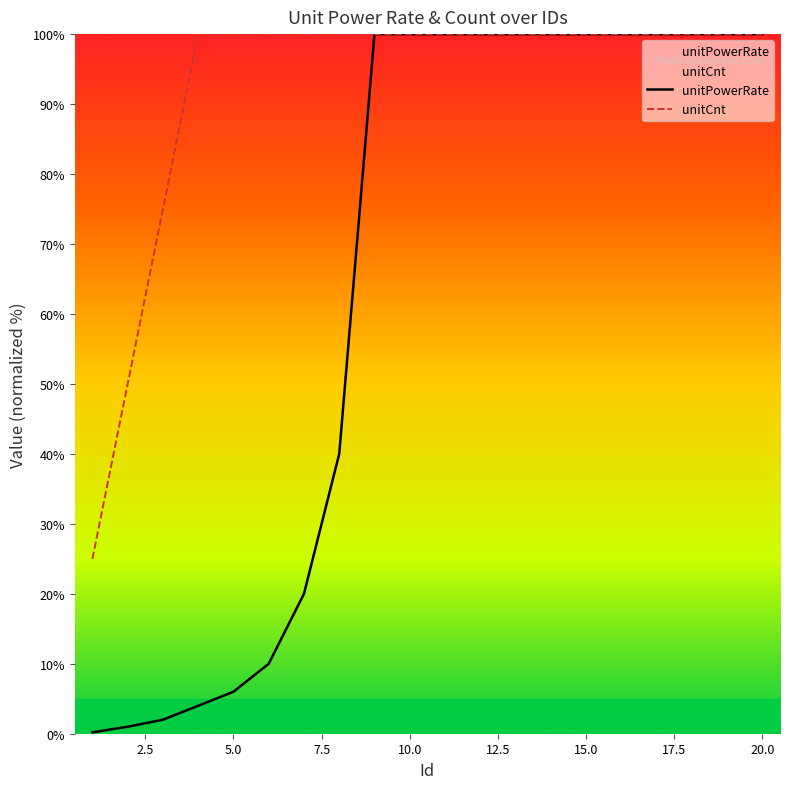

Is this an area chart (filled region under the line)?

No